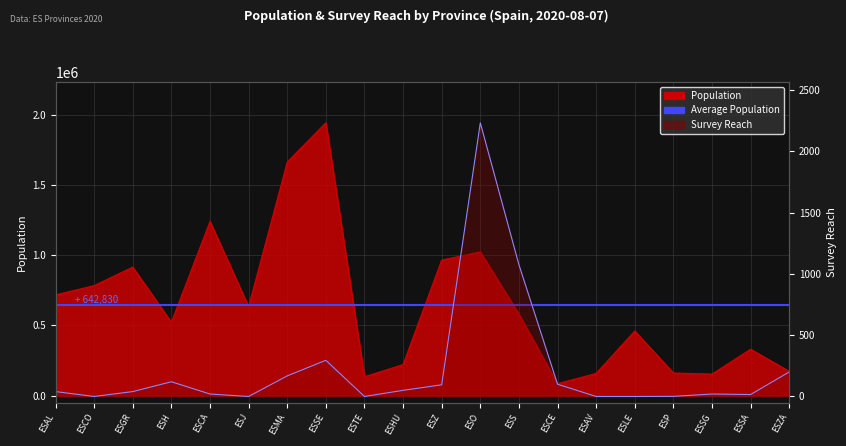

At which label does population reach its peak?

ESSE